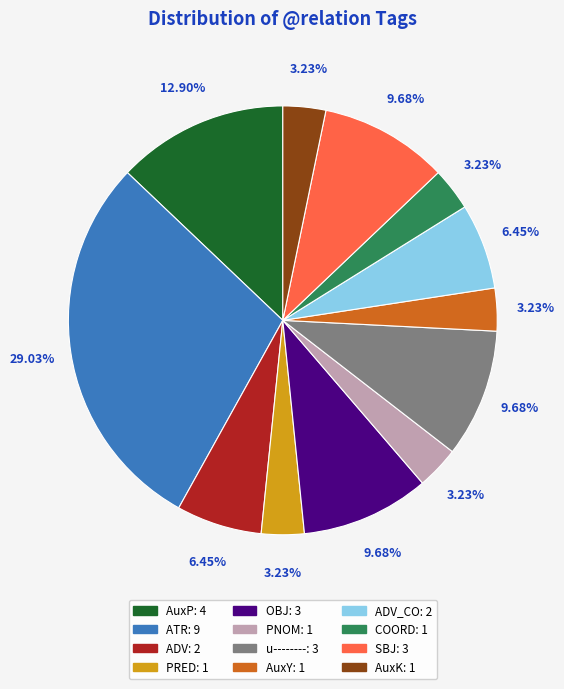

Approximately how many times larger is the value at OBJ: 3 compared to AuxP: 4?

0.8